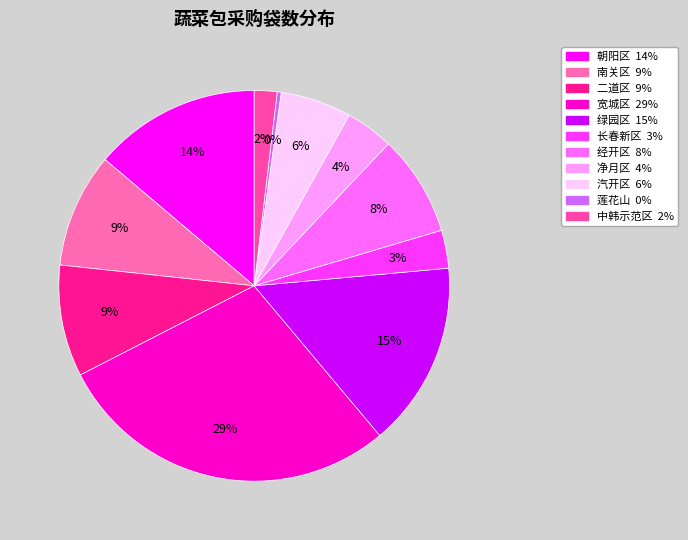

What percentage is the 朝阳区 slice, to the nearest percent?

14%